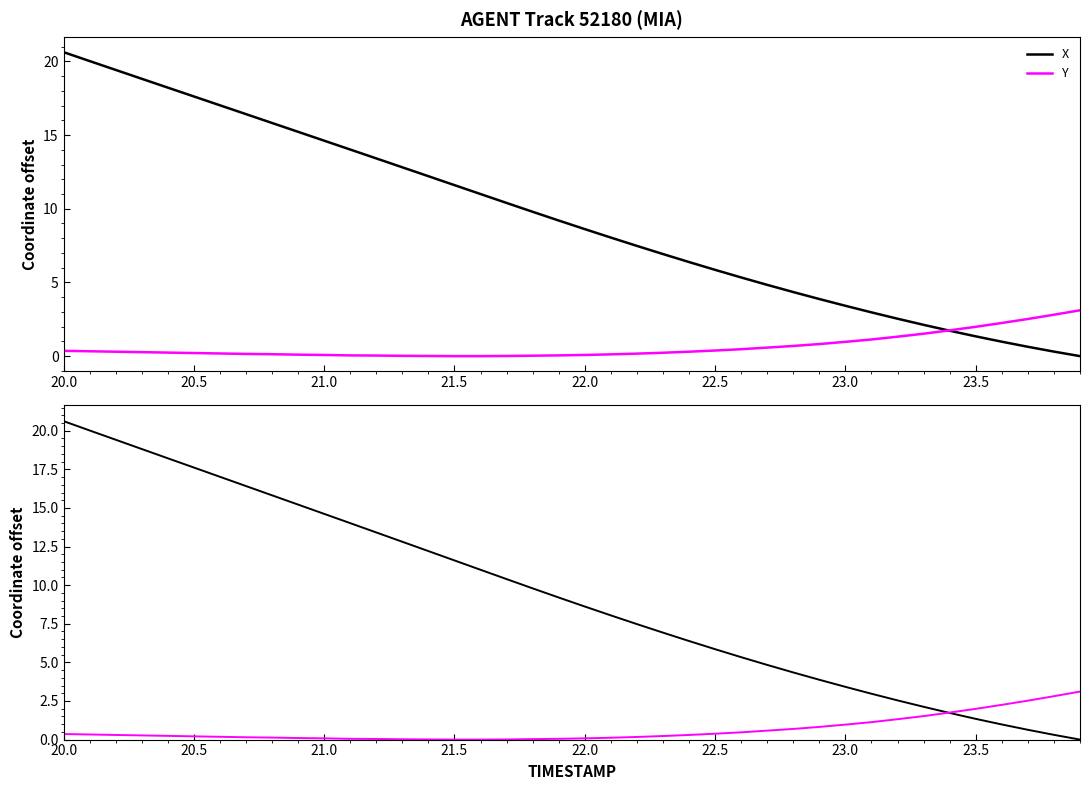

At which label does X first exceed 9?

20.0